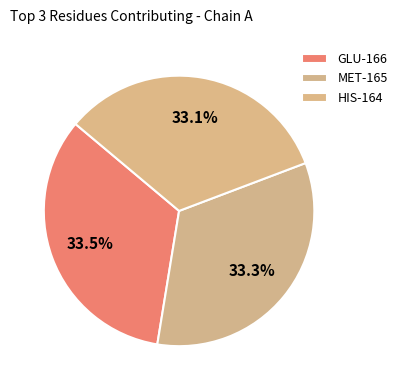

How many segments does this pie chart have?

3